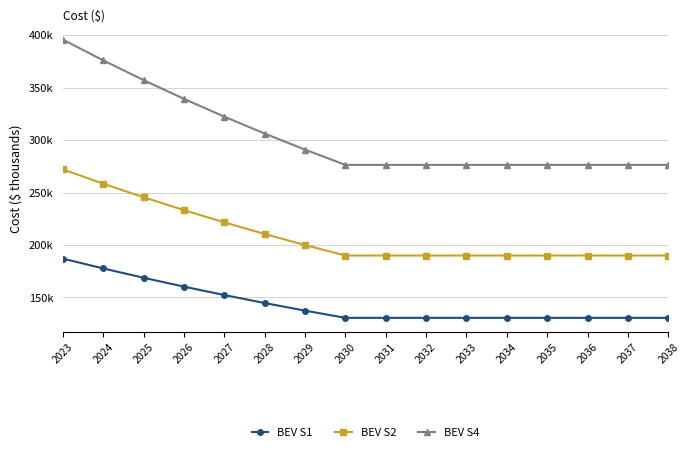

True or false: BEV S1 and BEV S4 intersect in this chart.

False